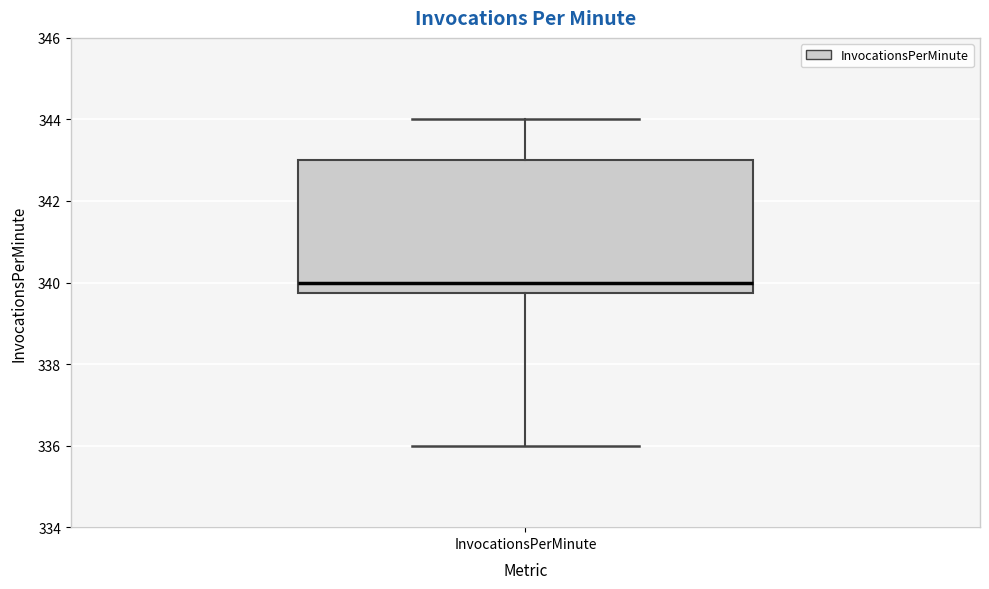

Where does the median line of the box for InvocationsPerMinute sit on the y-axis? The values are not printed on the chart, so give them approximately, as read against the axis.

340.0